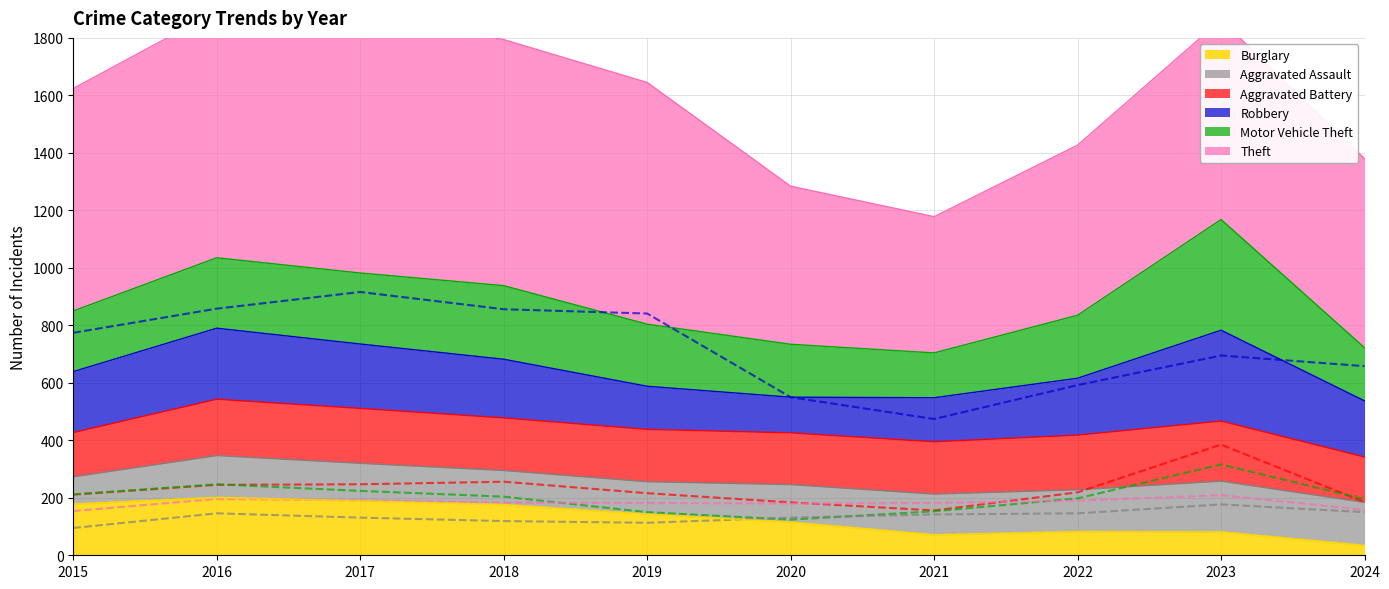

The Aggravated Battery series shows 86 at 2018. True or false?

False